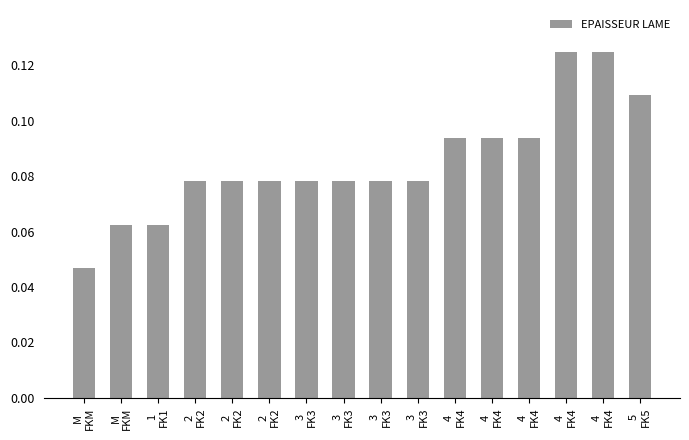

What is the greatest value displayed?

0.1